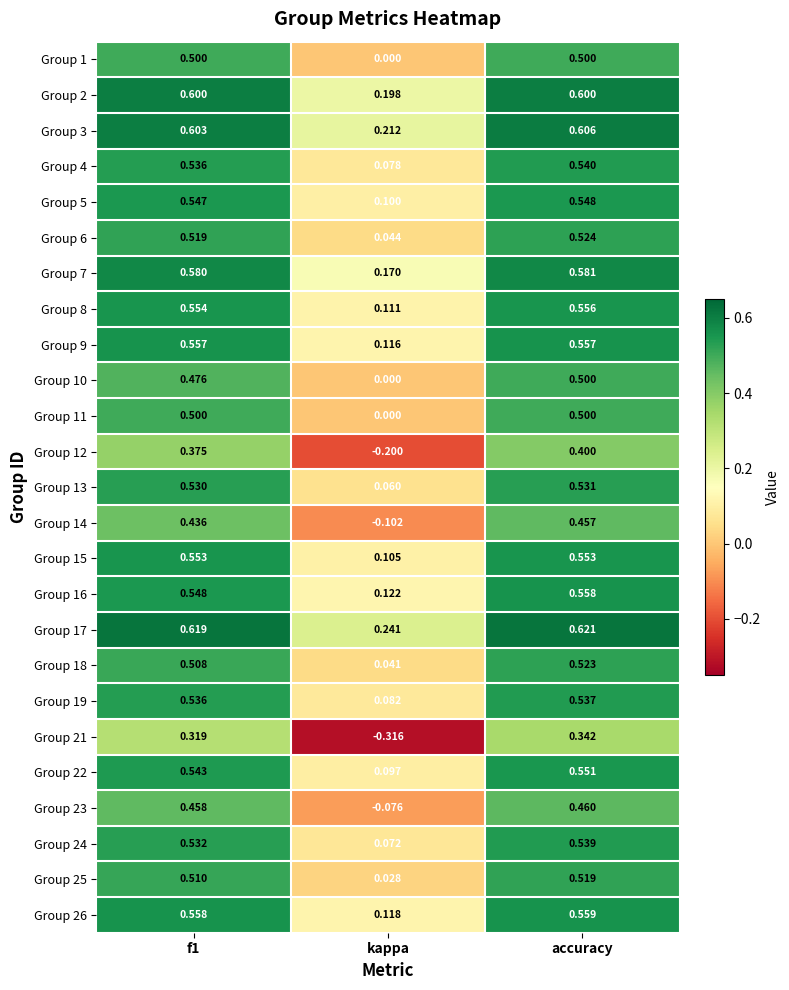

Which series changed the most between f1 and accuracy?

Group 12